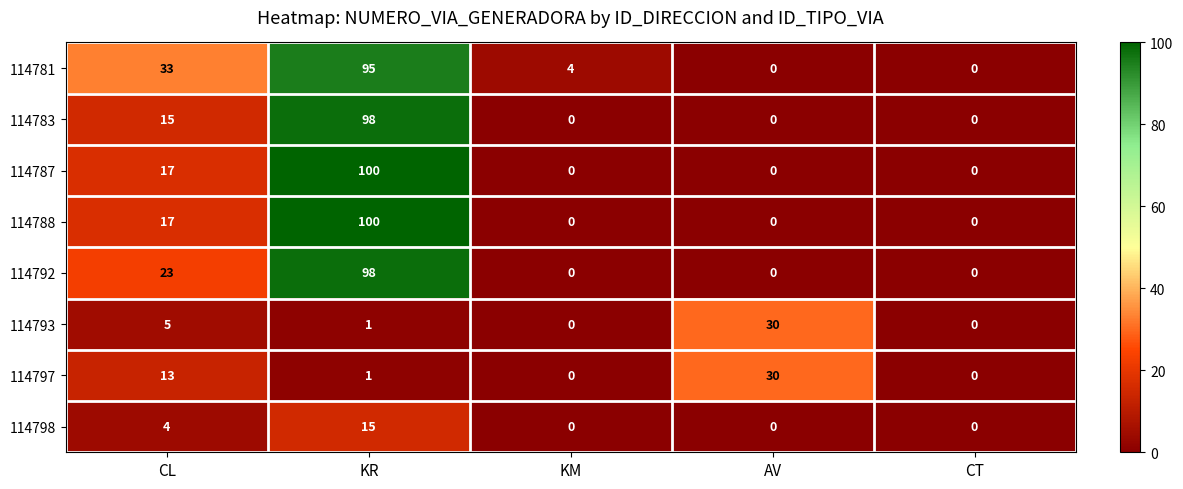

What is the average value of the 114787 series?

23